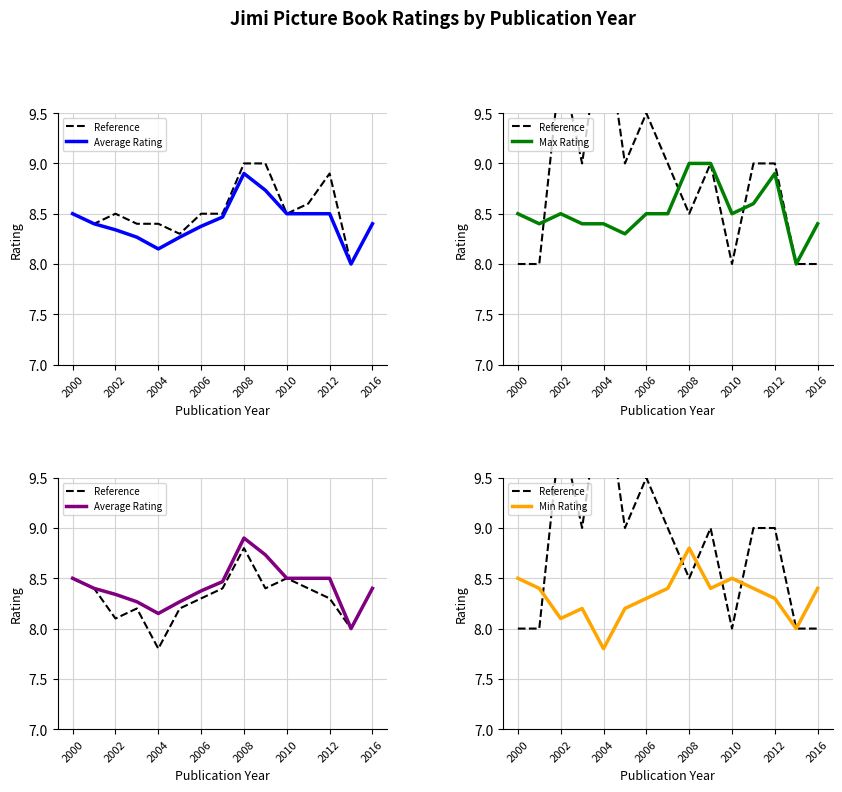

How many values in the Reference series are below 9?

6